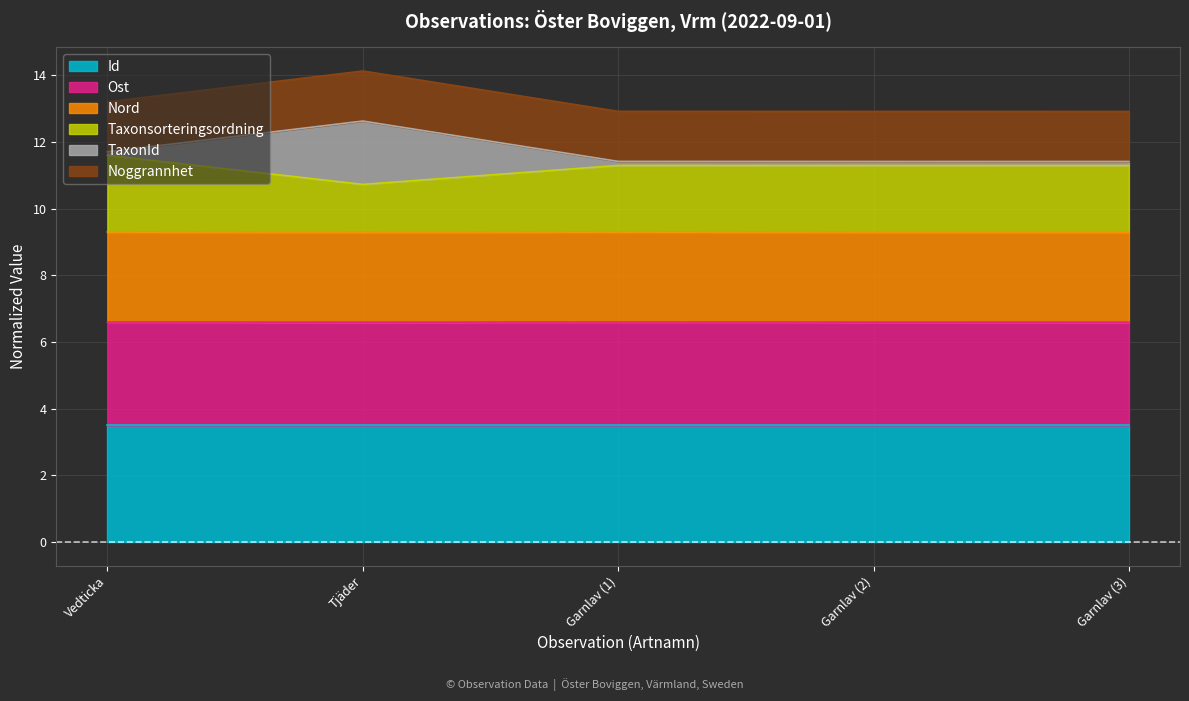

True or false: Id has a value of 3.5 at Garnlav (3).

True